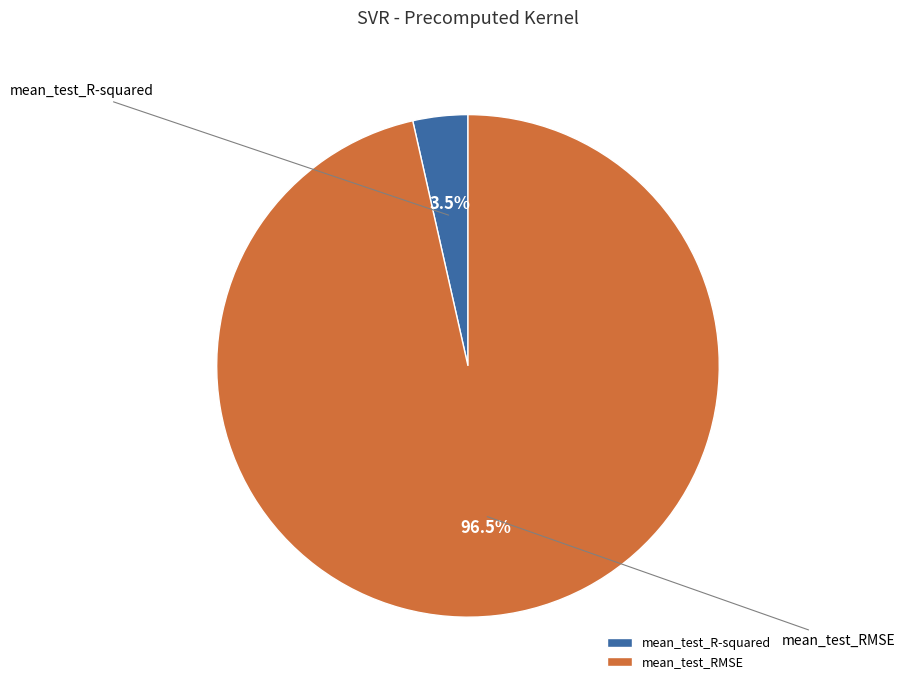

How many slices are in this pie chart?

2